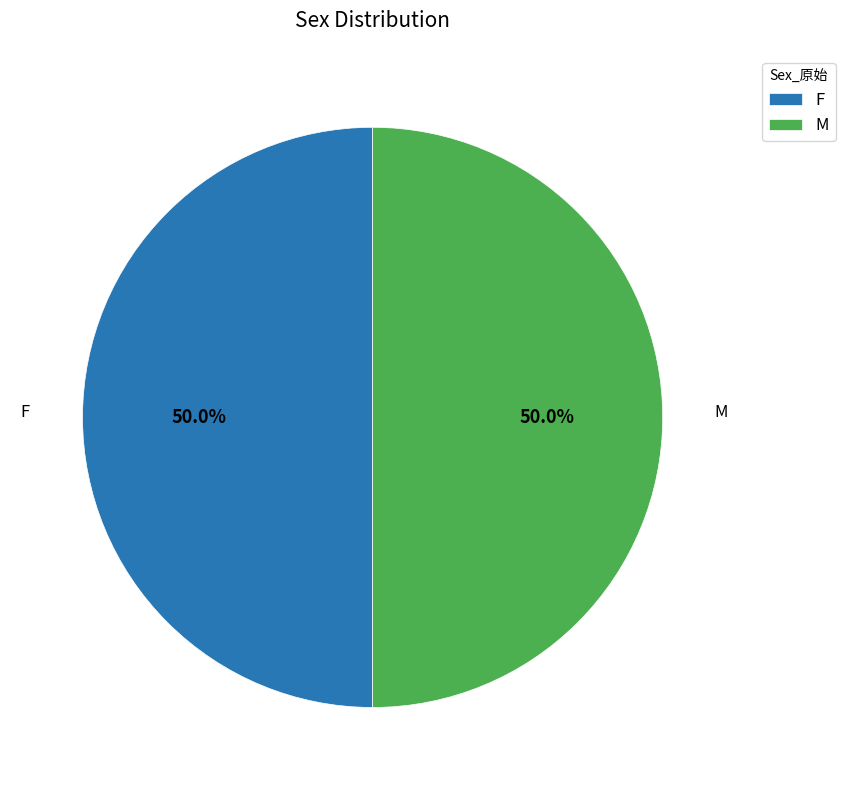

Is it true that M is 86% of the pie?

False